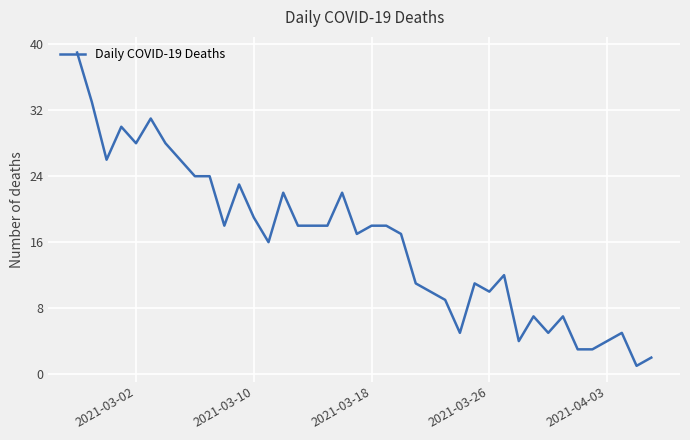

What is the difference between the maximum and minimum values?

38